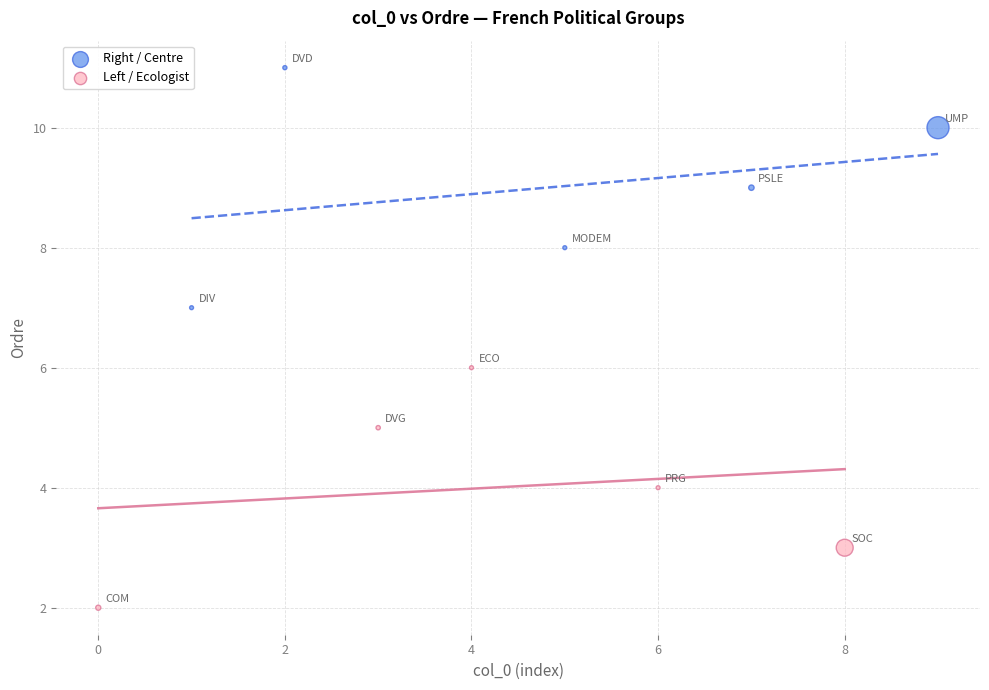

Which series reaches the minimum Y coordinate?

Left / Ecologist